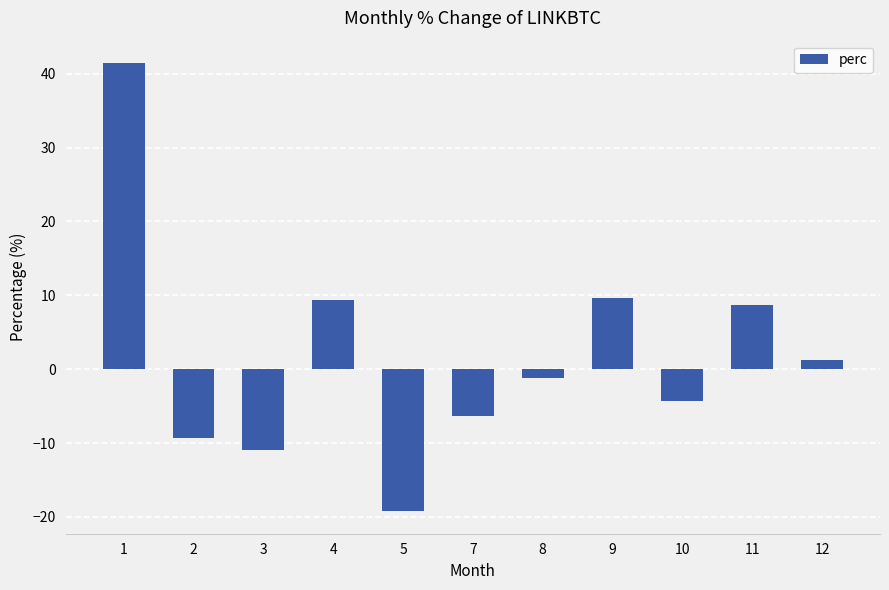

Does the chart contain any negative values?

Yes